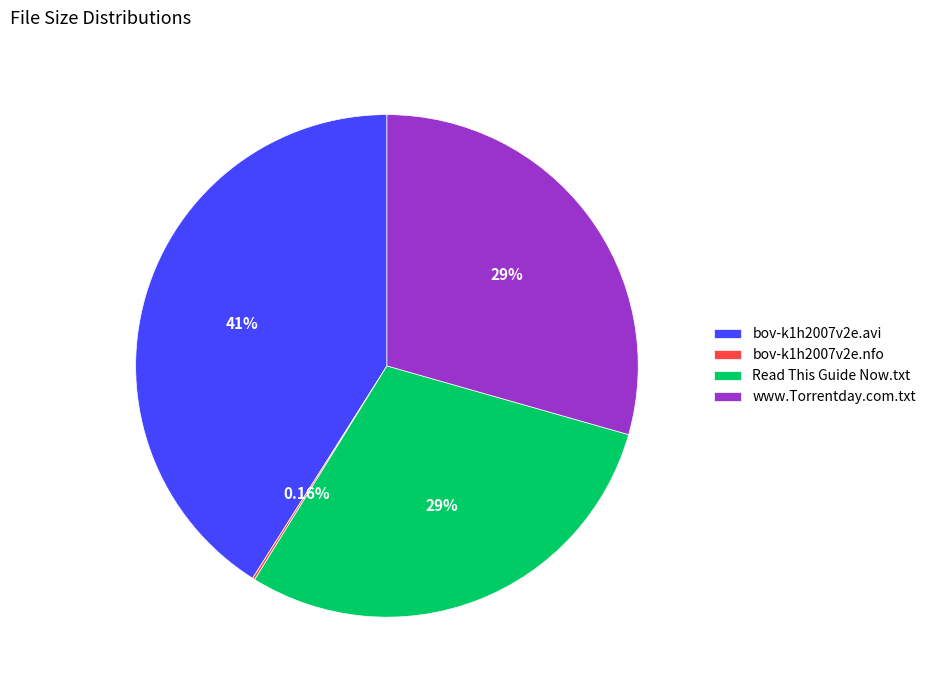

True or false: www.Torrentday.com.txt accounts for 22% of the total.

False